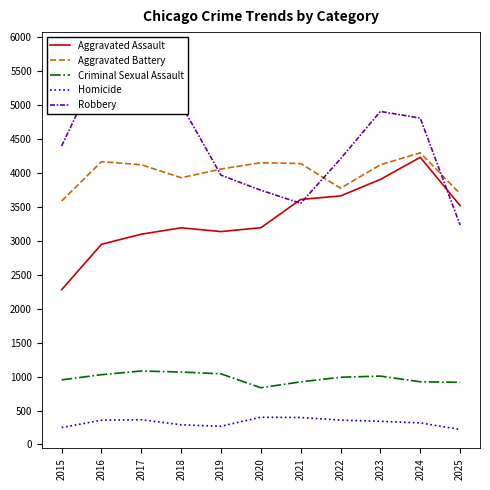

Reading left to right, list all the values displayed in this chart.

Aggravated Assault: 2015=2282	2016=2951	2017=3100	2018=3194	2019=3139	2020=3195	2021=3612	2022=3664	2023=3907	2024=4233	2025=3522
Aggravated Battery: 2015=3589	2016=4169	2017=4123	2018=3932	2019=4061	2020=4153	2021=4141	2022=3778	2023=4123	2024=4300	2025=3696
Criminal Sexual Assault: 2015=952	2016=1029	2017=1083	2018=1068	2019=1041	2020=836	2021=923	2022=991	2023=1008	2024=924	2025=916
Homicide: 2015=250	2016=358	2017=365	2018=290	2019=268	2020=402	2021=397	2022=359	2023=342	2024=318	2025=221
Robbery: 2015=4400	2016=5644	2017=5800	2018=5010	2019=3970	2020=3748	2021=3555	2022=4212	2023=4910	2024=4811	2025=3235